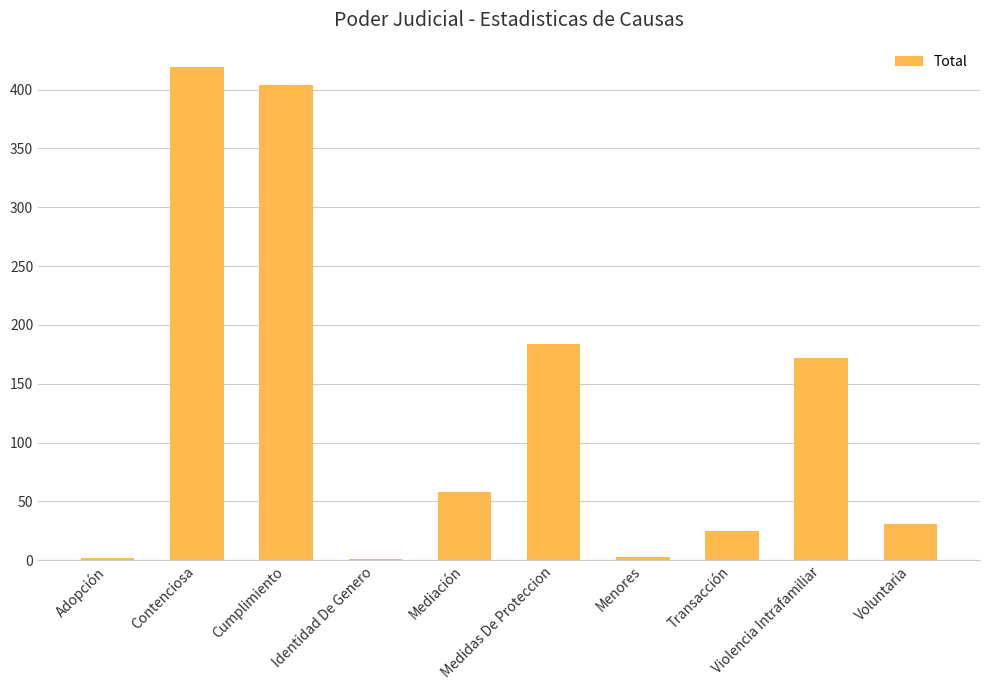

Where is the data nearest to the value 210?

Medidas De Proteccion